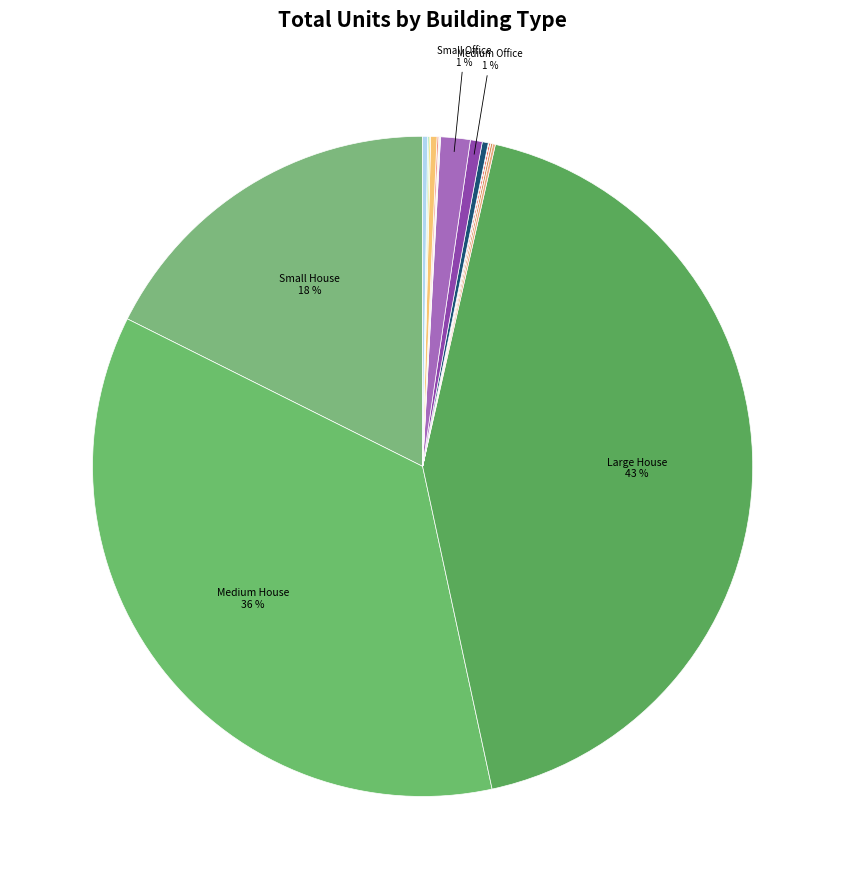

Does any single category account for the majority?

No